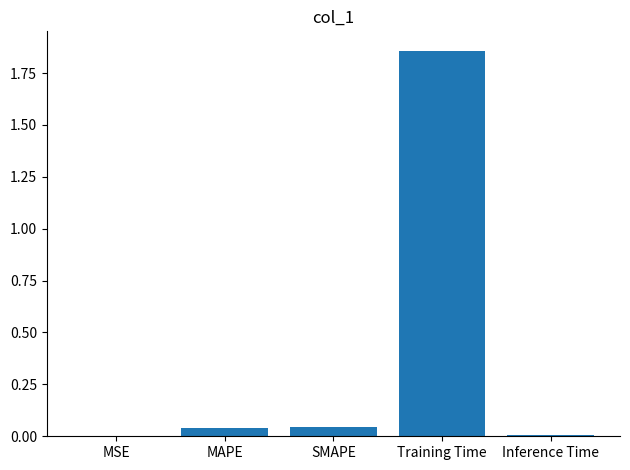

Between MSE and SMAPE, which is larger?

SMAPE